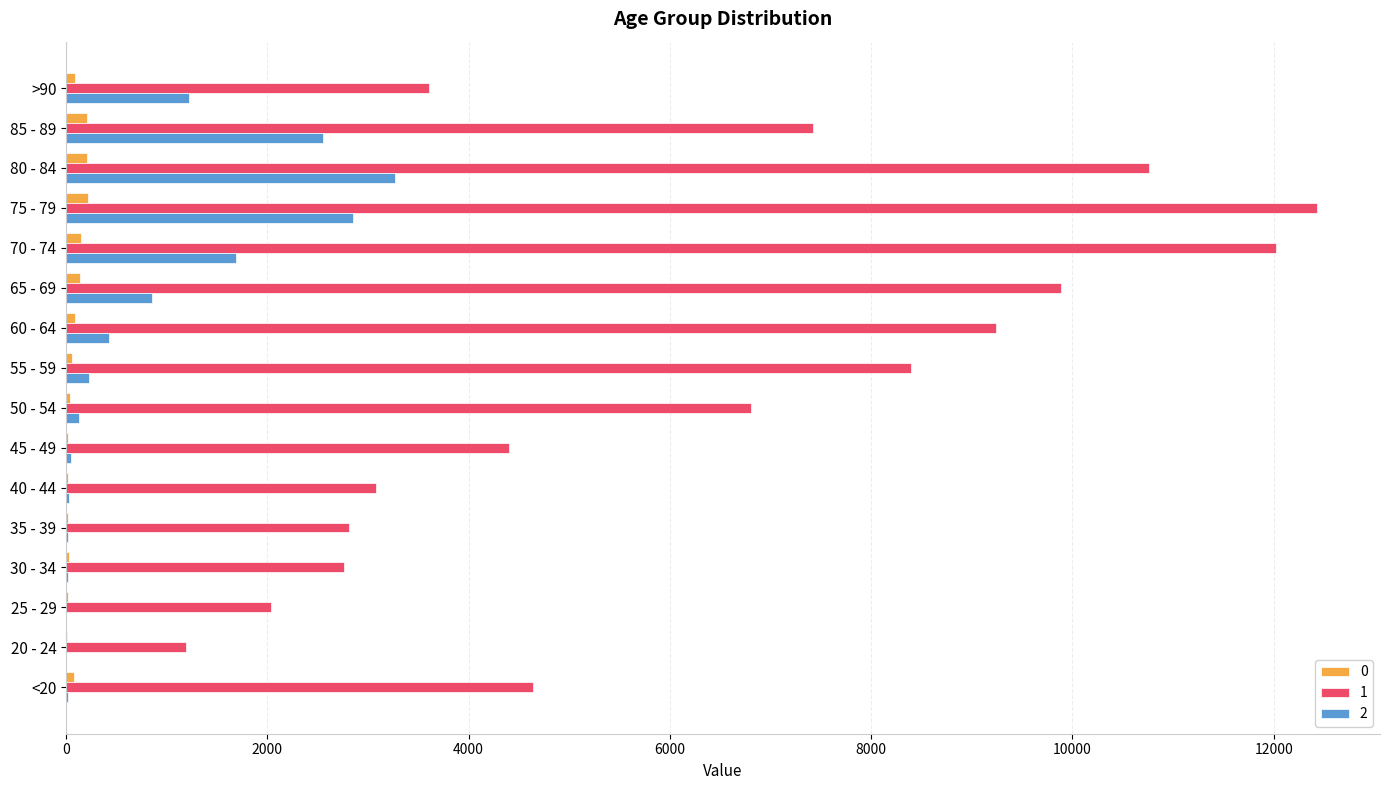

The value of 2 at 60 - 64 is 426. True or false?

True